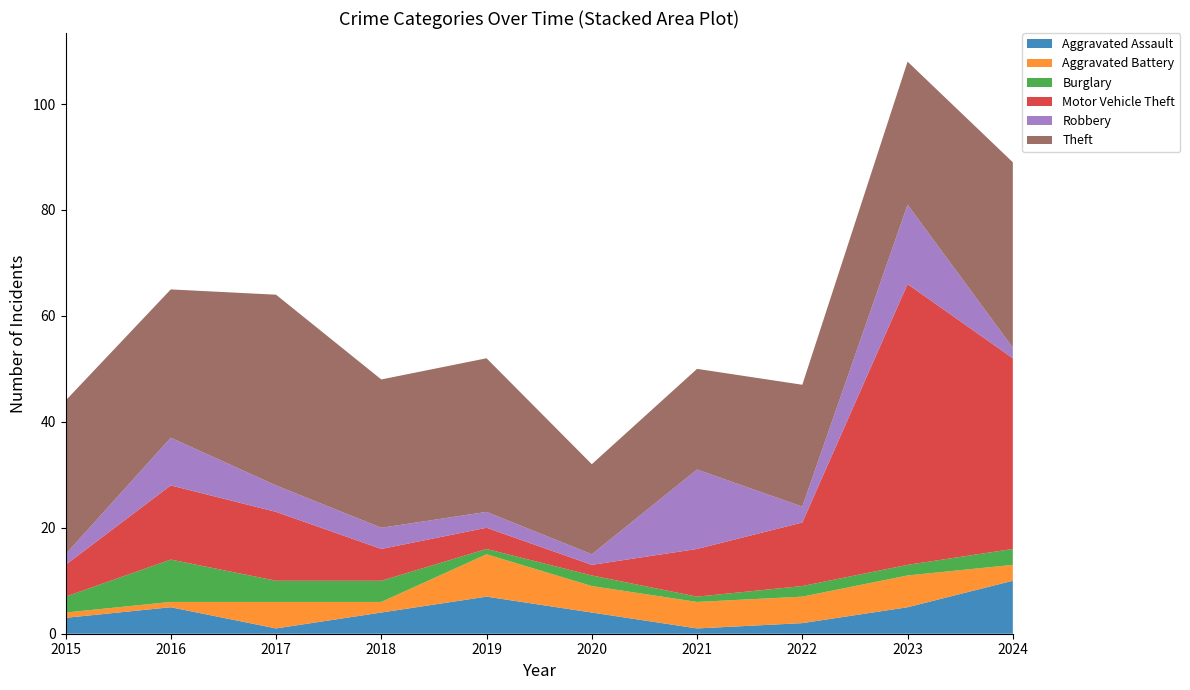

Reading left to right, list all the values displayed in this chart.

Aggravated Assault: 3	5	1	4	7	4	1	2	5	10
Aggravated Battery: 1	1	5	2	8	5	5	5	6	3
Burglary: 3	8	4	4	1	2	1	2	2	3
Motor Vehicle Theft: 6	14	13	6	4	2	9	12	53	36
Robbery: 2	9	5	4	3	2	15	3	15	2
Theft: 29	28	36	28	29	17	19	23	27	35